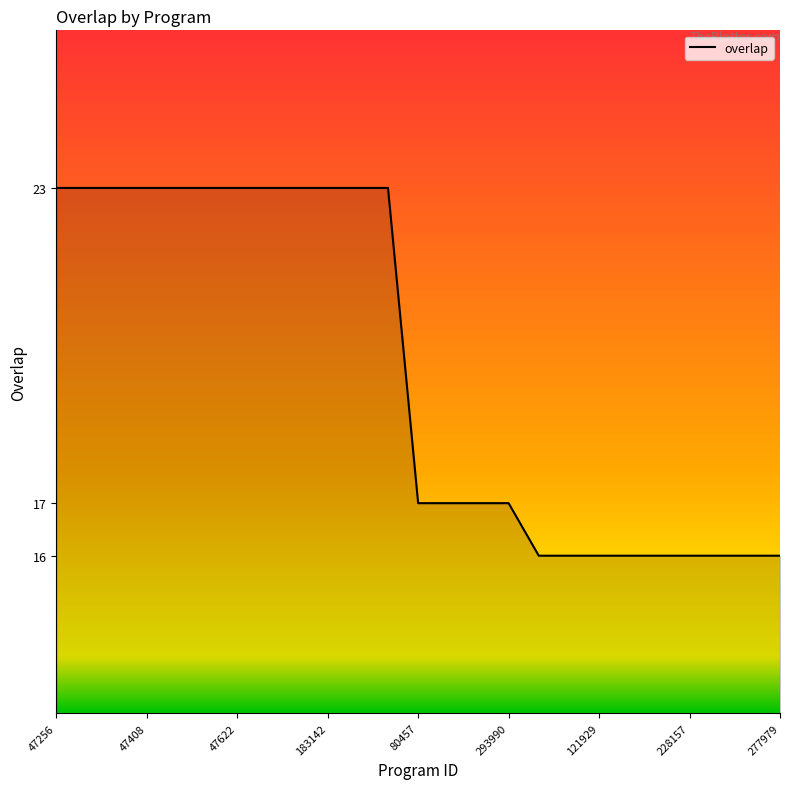

What is the greatest value displayed?

23